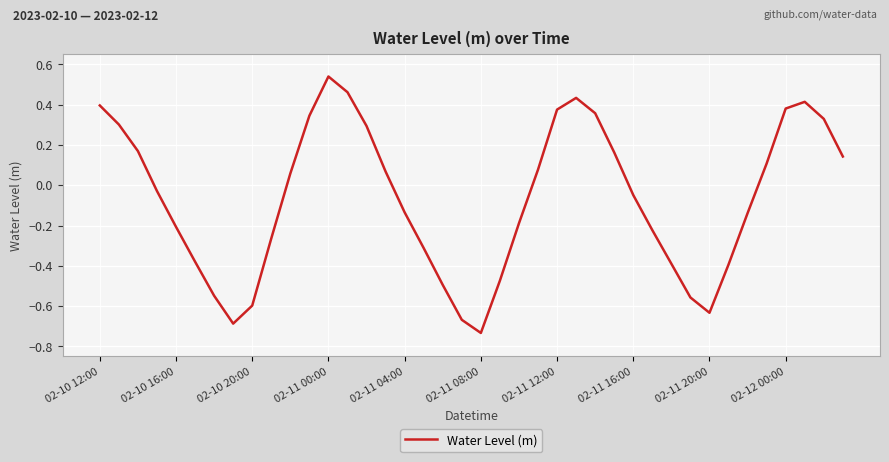

What is the difference between the maximum and minimum values?

1.3